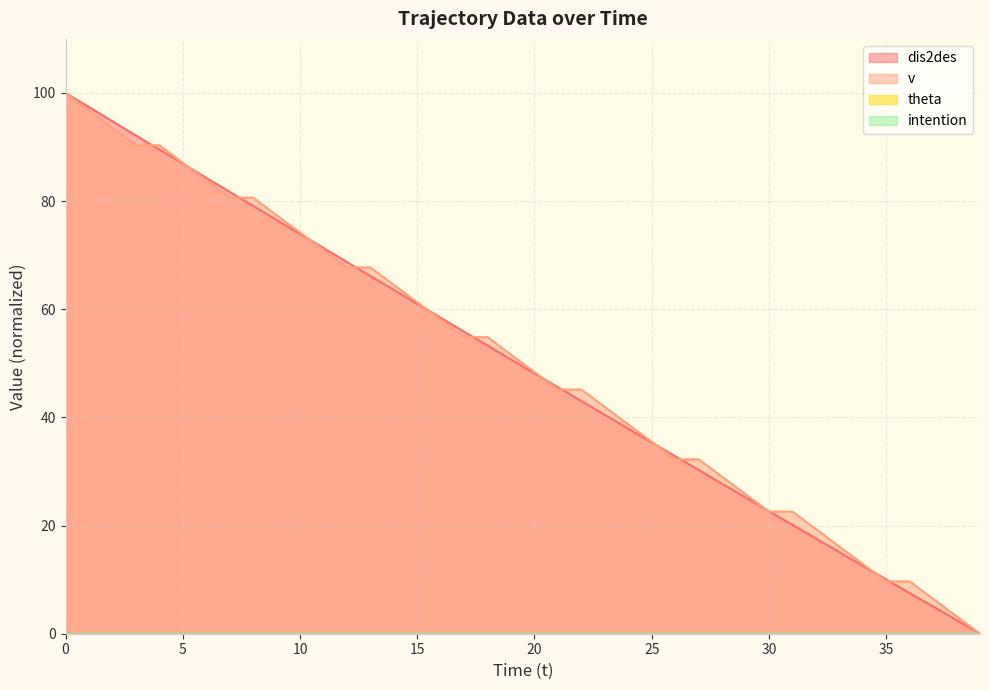

The value of dis2des at 5 is 135.0. True or false?

False